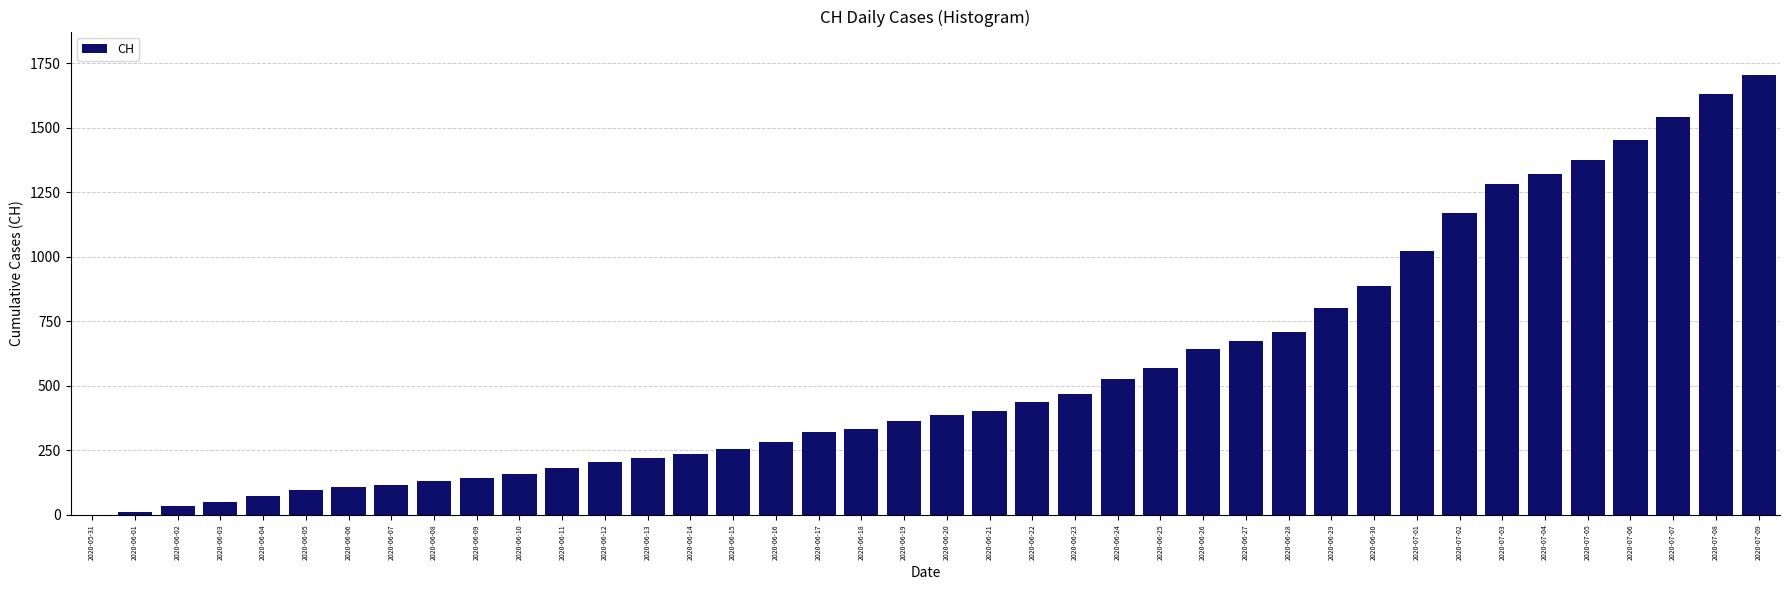

Is it true that the value at 2020-06-17 is 490?

False